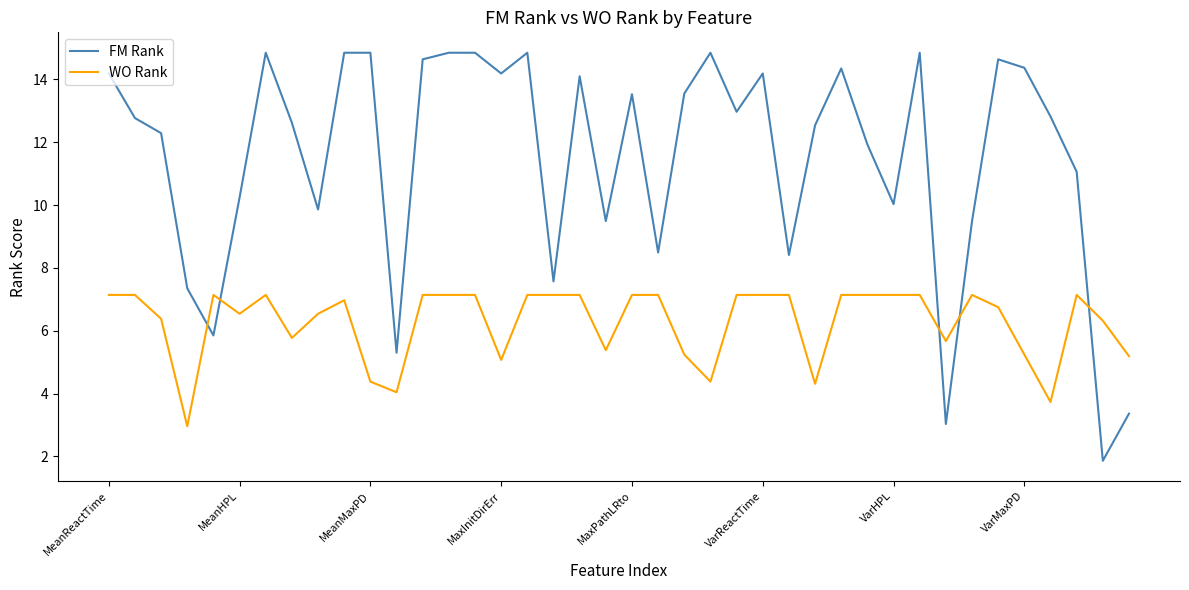

How many intersections are there between FM Rank and WO Rank?

5